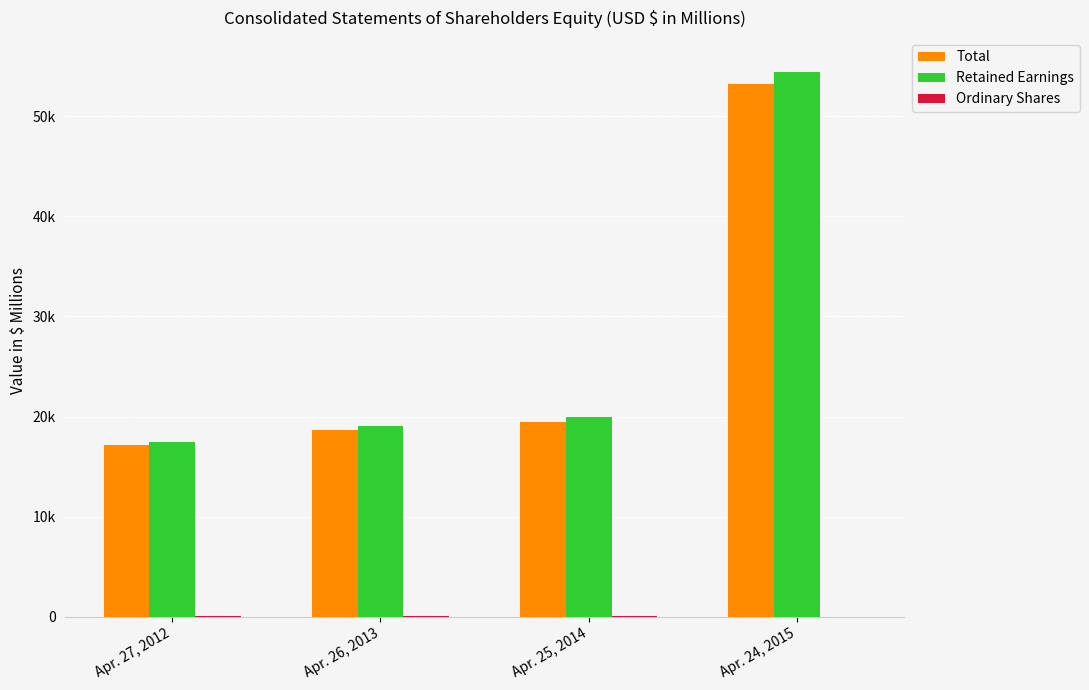

Which category has the lowest value in the Retained Earnings series?

Apr. 27, 2012